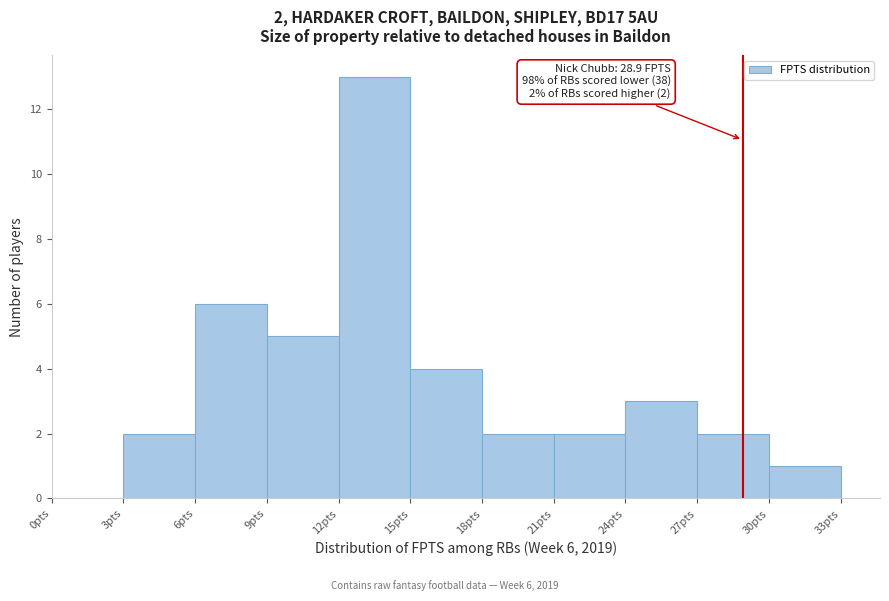

Over which range of the x-axis is the bar tallest?

12 to 15